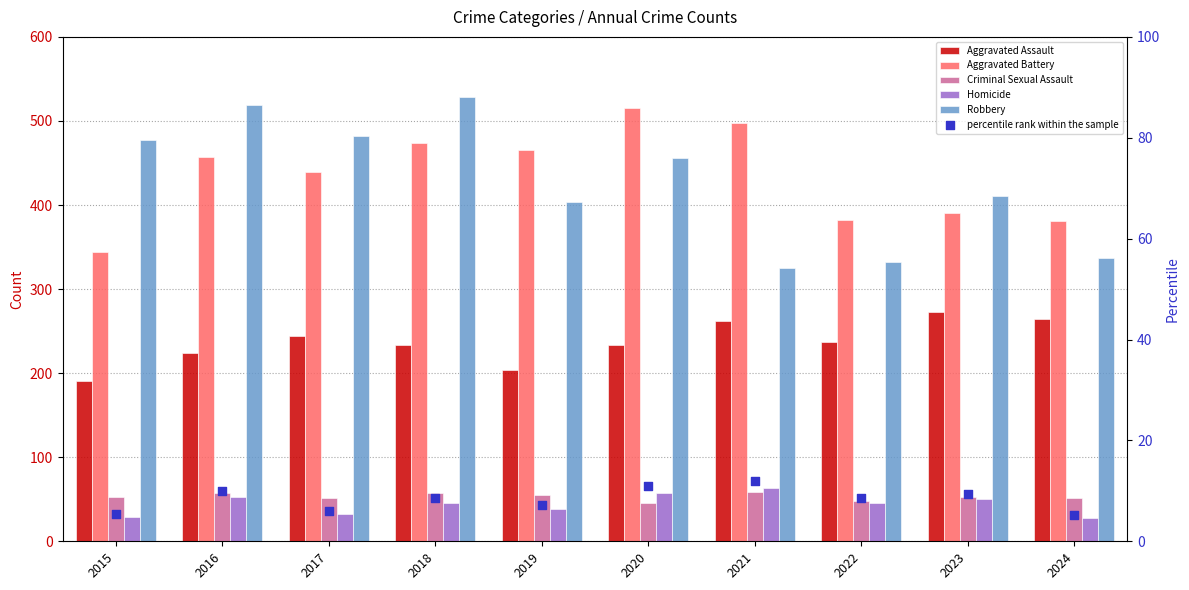

Which series has the largest total across all categories?

Aggravated Battery